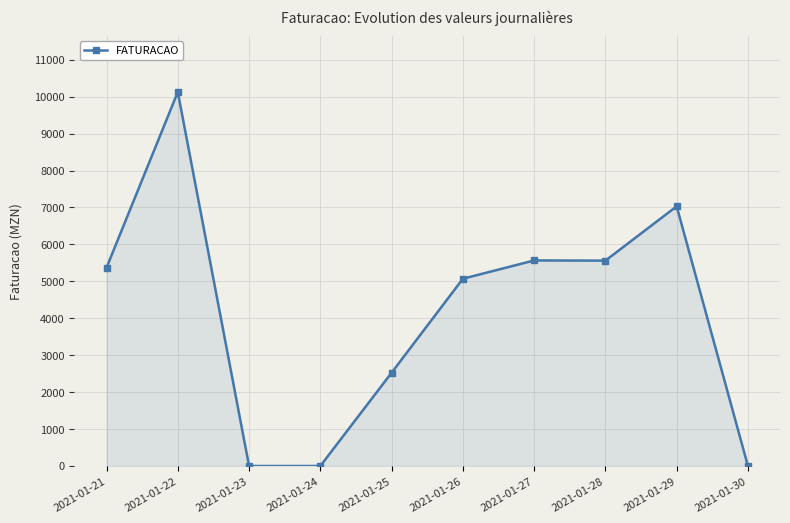

What is the change in value from 2021-01-21 to 2021-01-24?

-5370